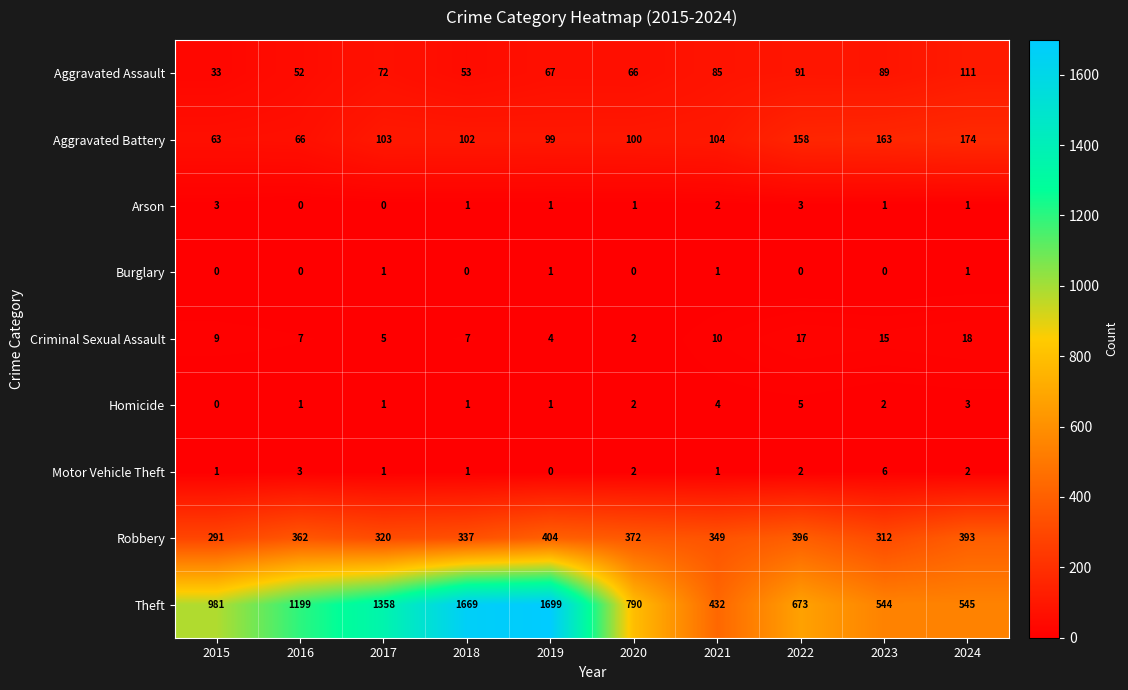

How many data points in Aggravated Assault are less than 72?

5